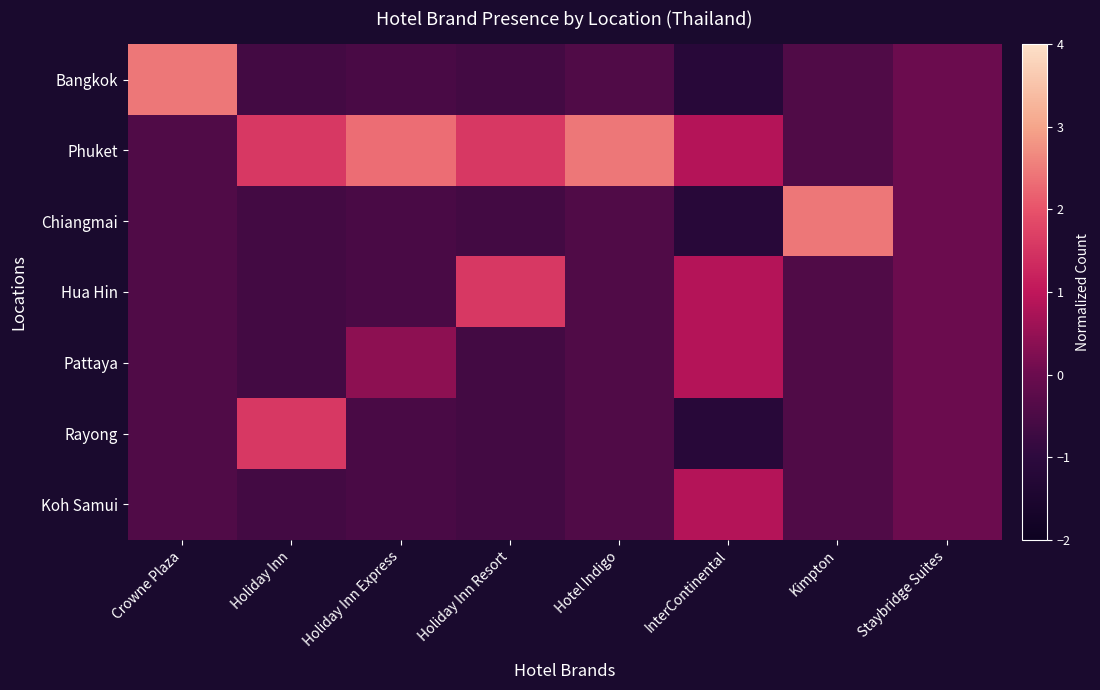

At how many categories does at least one series exceed 1?

6